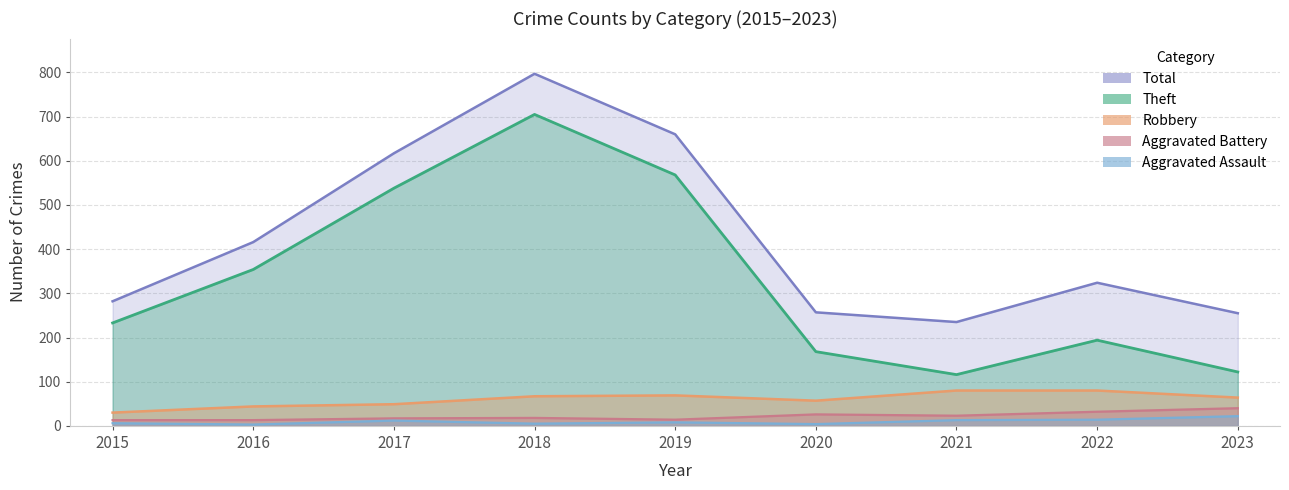

True or false: Robbery and Aggravated Battery intersect in this chart.

False